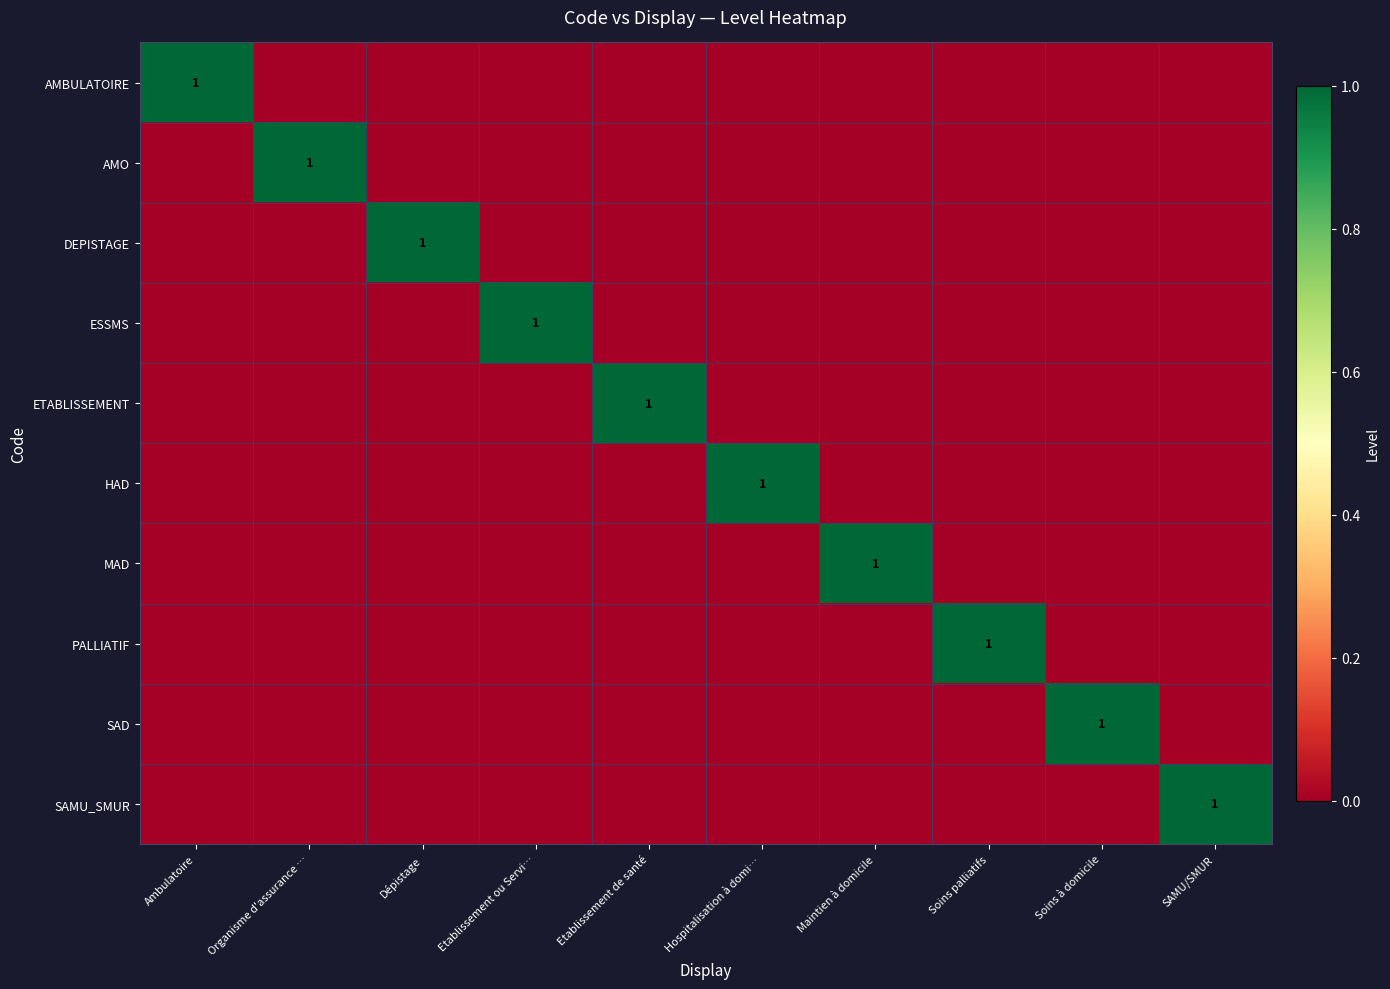

What is the maximum value shown in the chart?

1